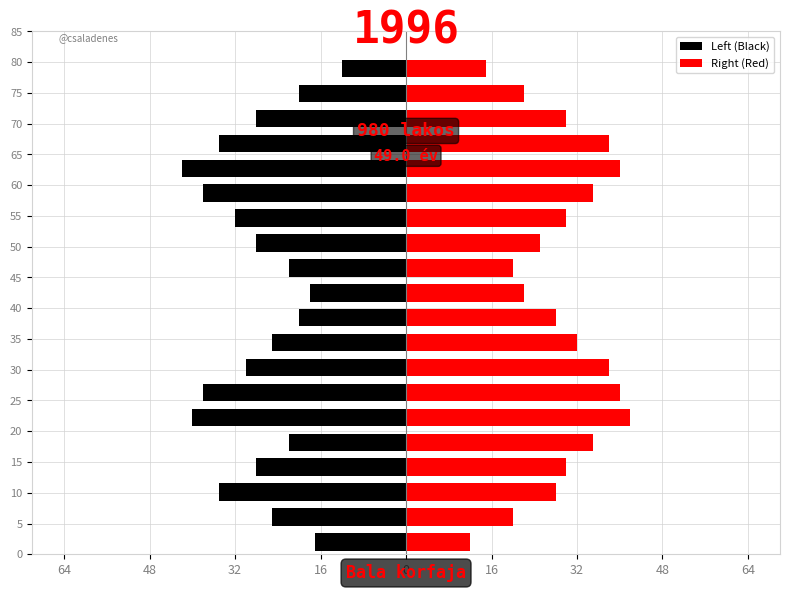

At 10, list the series in order from largest to smallest.

Right (Red), Left (Black)